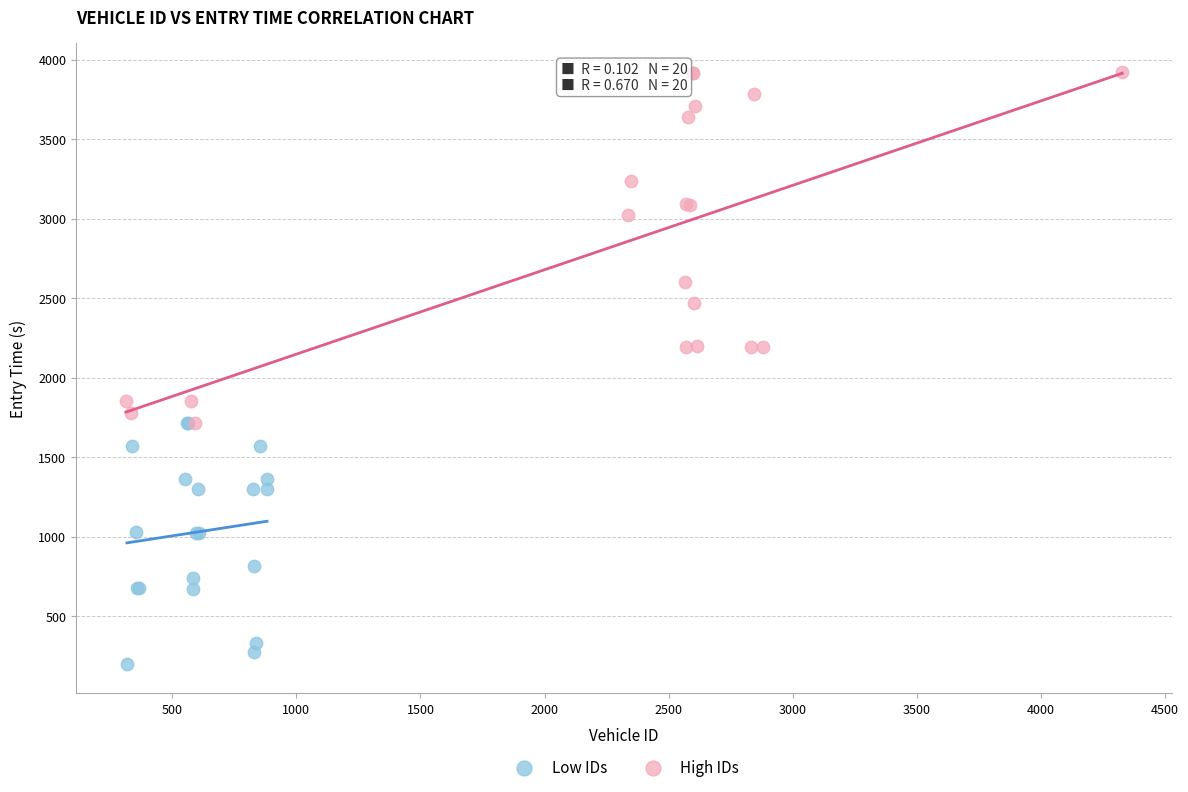

Which series contains the highest Y value?

High IDs